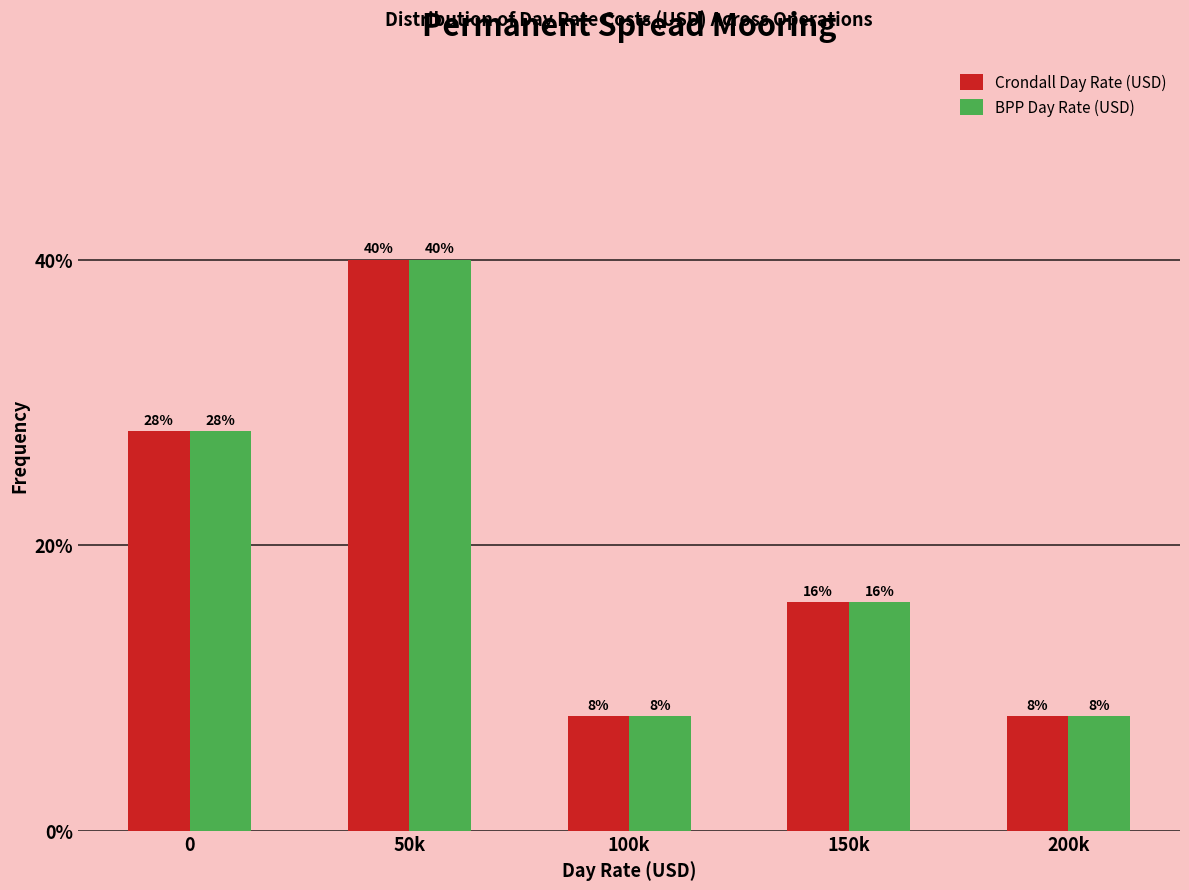

Reading right to left, extract all data points from this chart.

Crondall Day Rate (USD): 8.0	16.0	8.0	40.0	28.0
BPP Day Rate (USD): 8.0	16.0	8.0	40.0	28.0